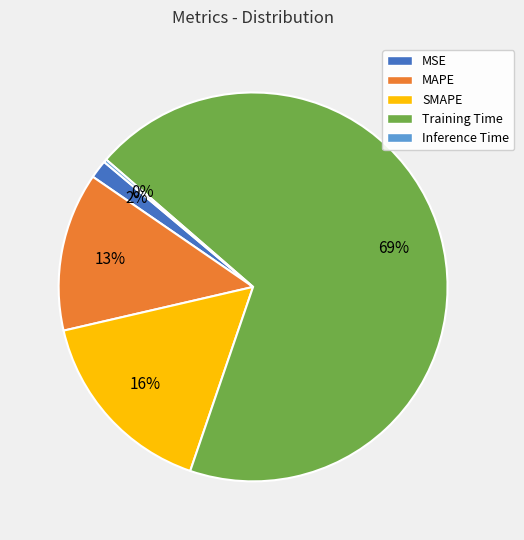

The Training Time slice represents 59% of the pie. True or false?

False